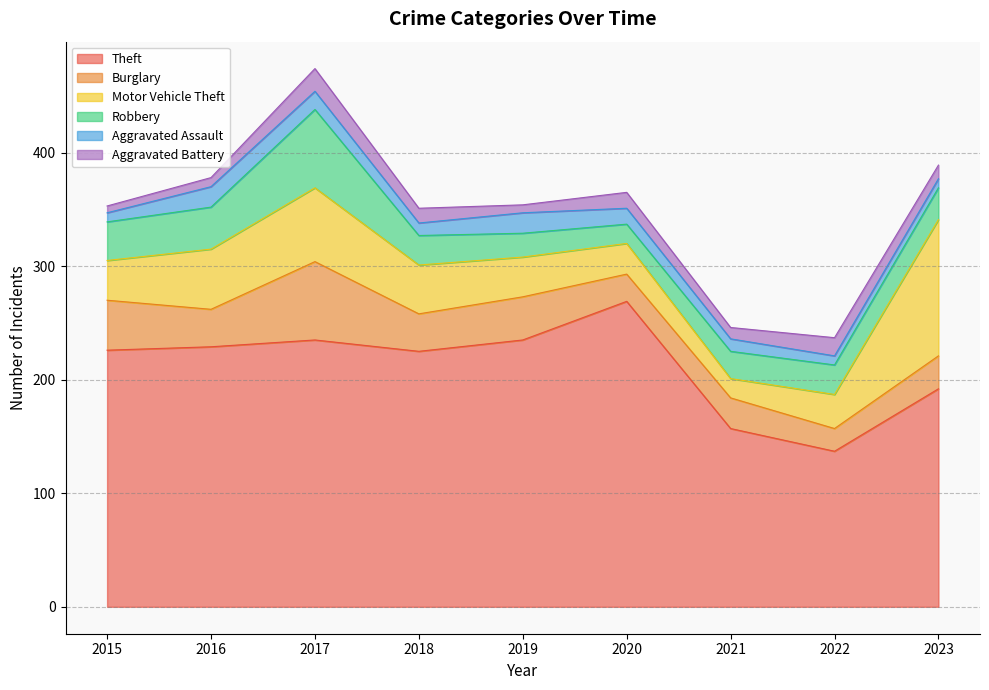

At which category is the sum across all series the highest?

2017